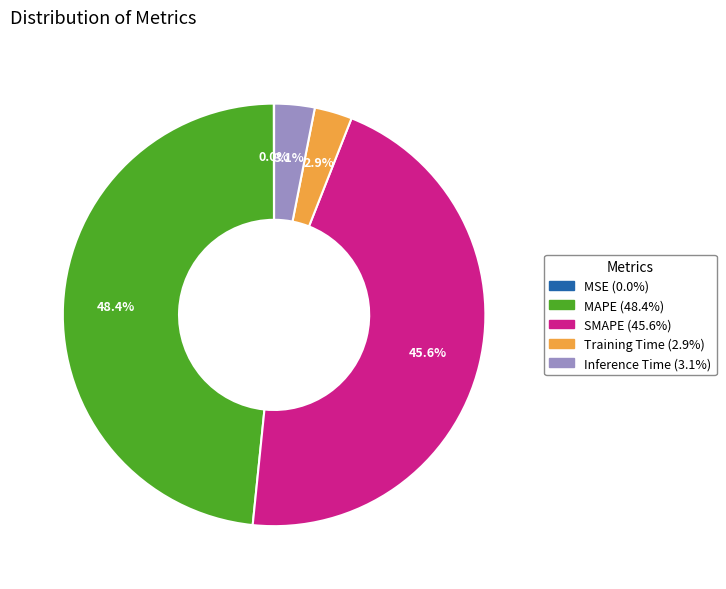

Is it true that Inference Time is 12% of the pie?

False